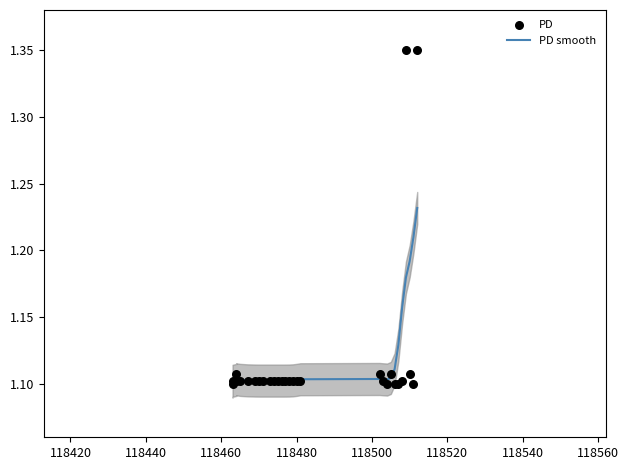

What are all the series names shown in the legend?

PD smooth, PD